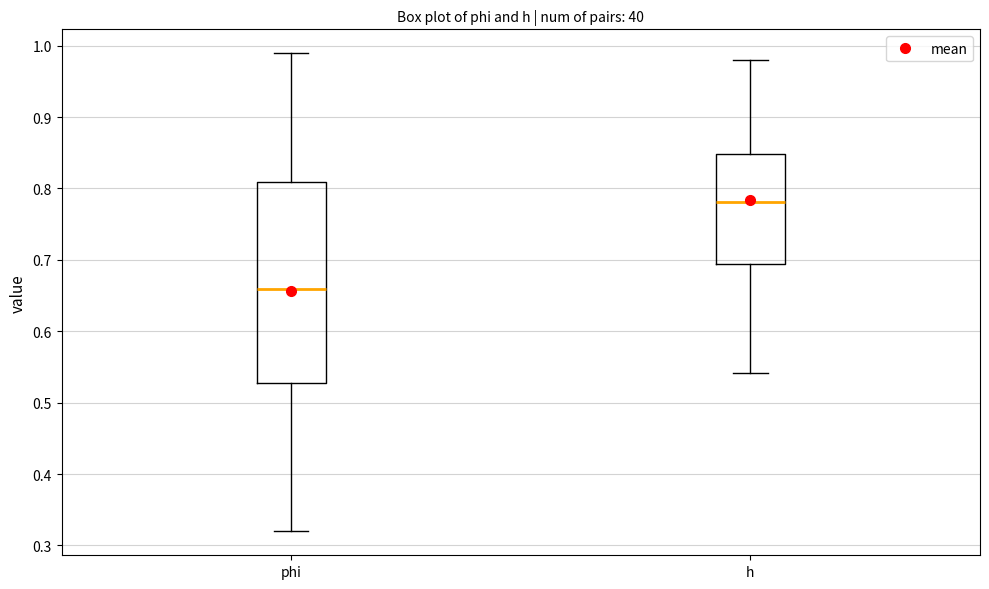

Reading left to right, read every box against the y-axis: the position of its median line, the range the box covers, and the ends of its whiskers. The values are not printed on the chart, so give them approximately, as read against the axis.

phi: median 0.66, box 0.53 to 0.81, whiskers 0.32 to 0.99
h: median 0.78, box 0.69 to 0.85, whiskers 0.54 to 0.98